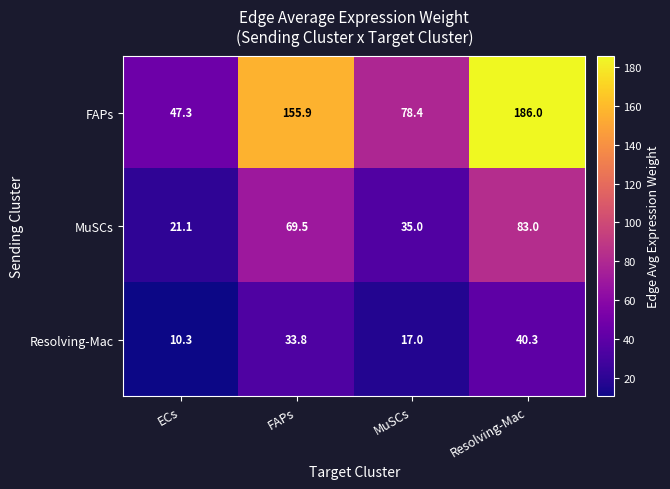

Which series has the largest range (max minus min)?

FAPs